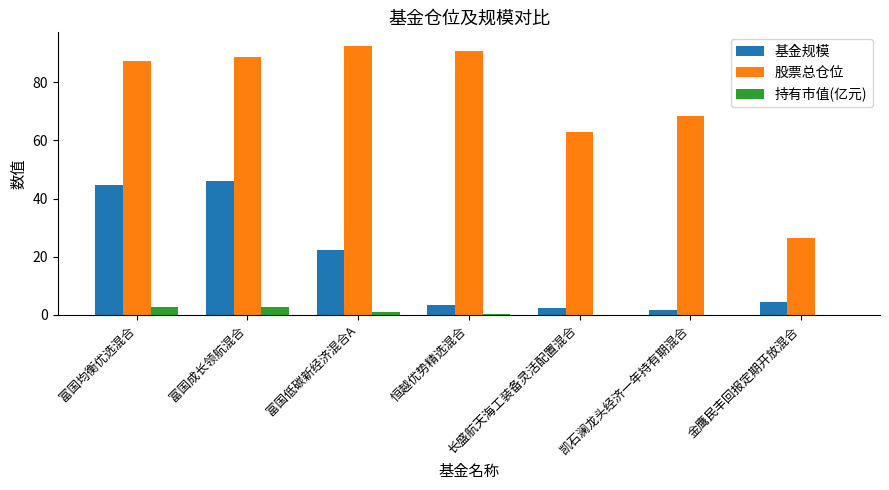

What is the sum of all 股票总仓位 values?

517.1